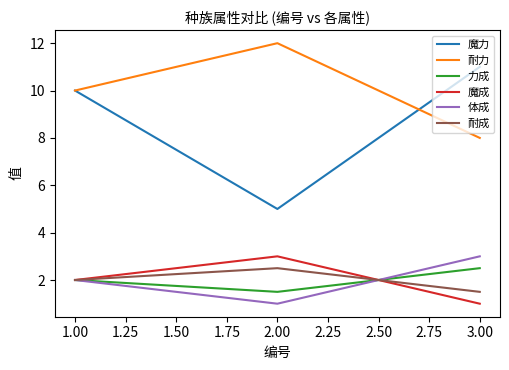

The 耐力 series shows 10.0 at 1.00. True or false?

True